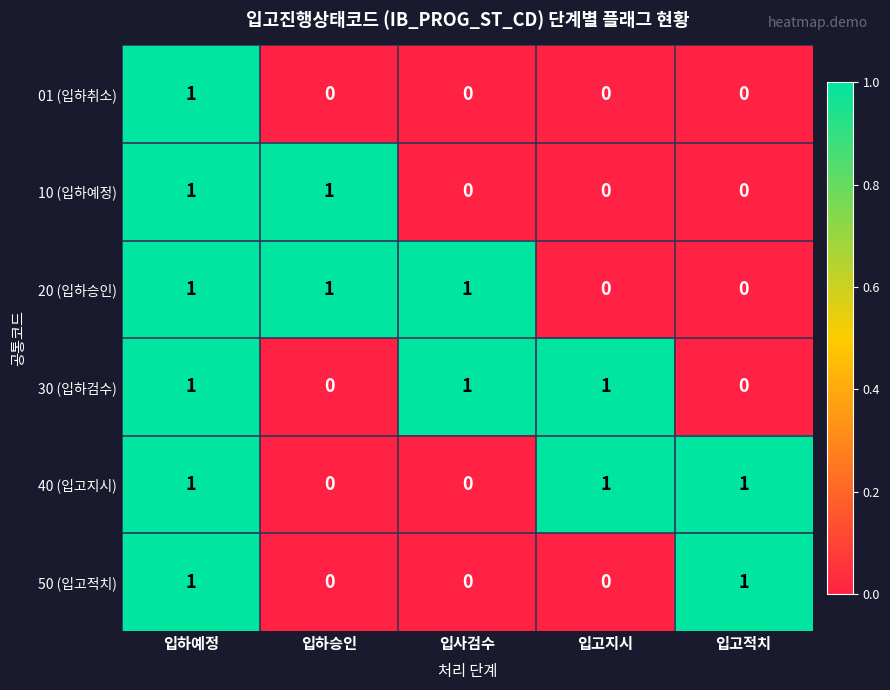

Reading right to left, extract all data points from this chart.

01 (입하취소): 입고적치=0	입고지시=0	입사검수=0	입하승인=0	입하예정=1
10 (입하예정): 입고적치=0	입고지시=0	입사검수=0	입하승인=1	입하예정=1
20 (입하승인): 입고적치=0	입고지시=0	입사검수=1	입하승인=1	입하예정=1
30 (입하검수): 입고적치=0	입고지시=1	입사검수=1	입하승인=0	입하예정=1
40 (입고지시): 입고적치=1	입고지시=1	입사검수=0	입하승인=0	입하예정=1
50 (입고적치): 입고적치=1	입고지시=0	입사검수=0	입하승인=0	입하예정=1